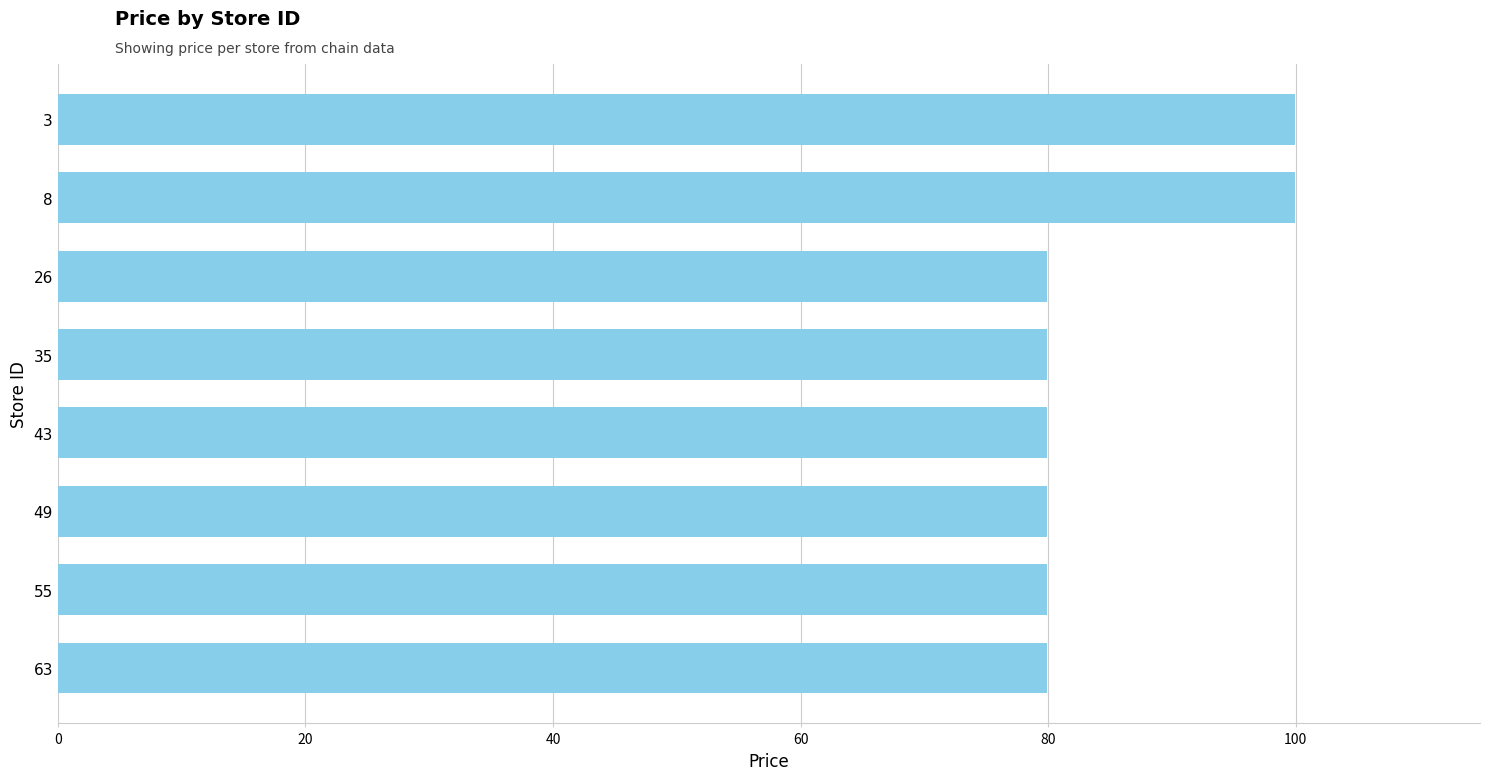

What is the change in value from 8 to 26?

-20.0